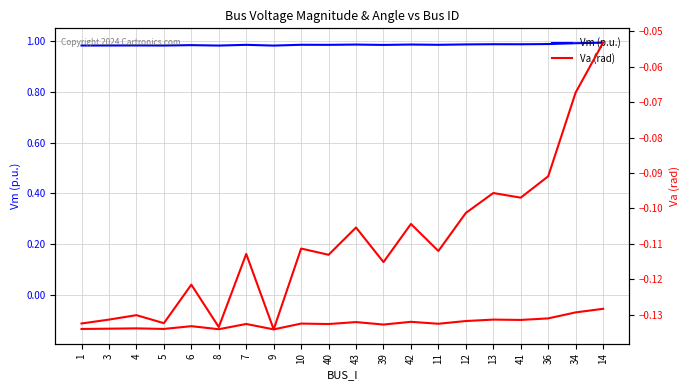

How many lines are shown in the chart?

2